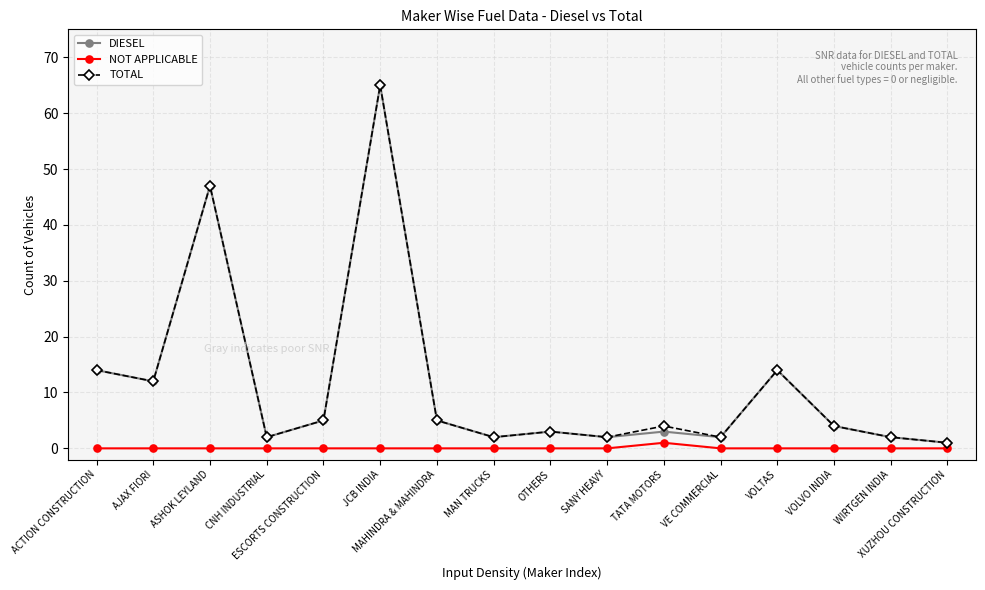

Reading left to right, what are all the values shown in this chart?

DIESEL: 14	12	47	2	5	65	5	2	3	2	3	2	14	4	2	1
NOT APPLICABLE: 0	0	0	0	0	0	0	0	0	0	1	0	0	0	0	0
TOTAL: 14	12	47	2	5	65	5	2	3	2	4	2	14	4	2	1